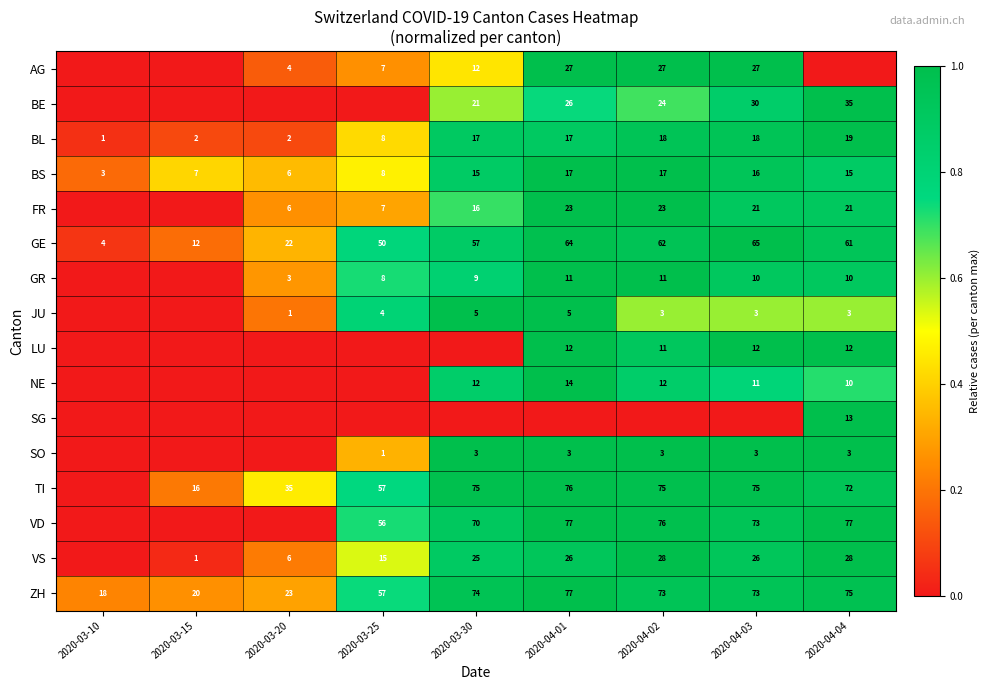

What is the lowest value of the BS series?

3